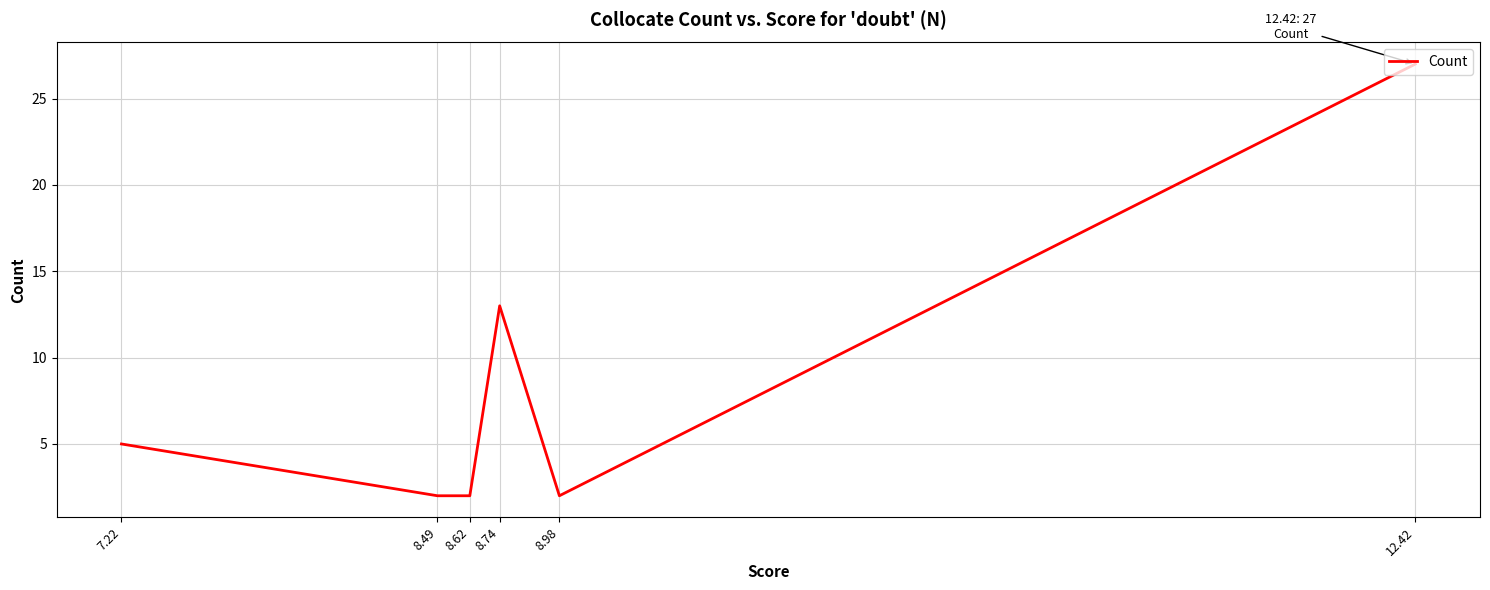

What is the maximum value shown in the chart?

27